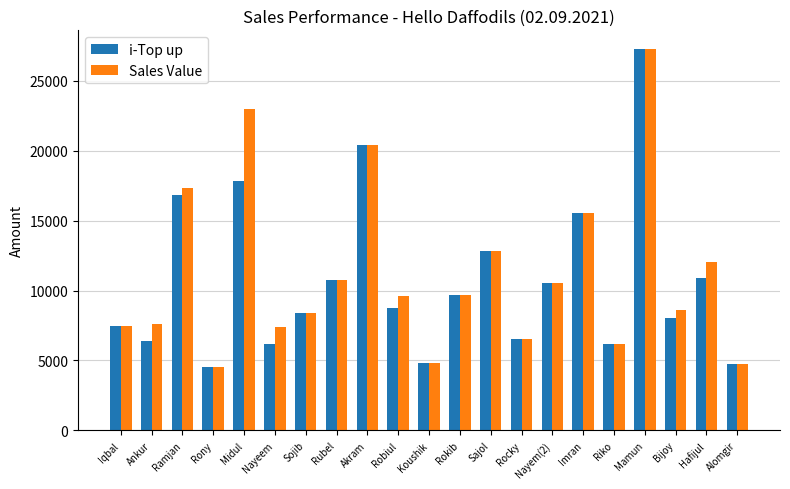

What is the greatest value displayed?

27242